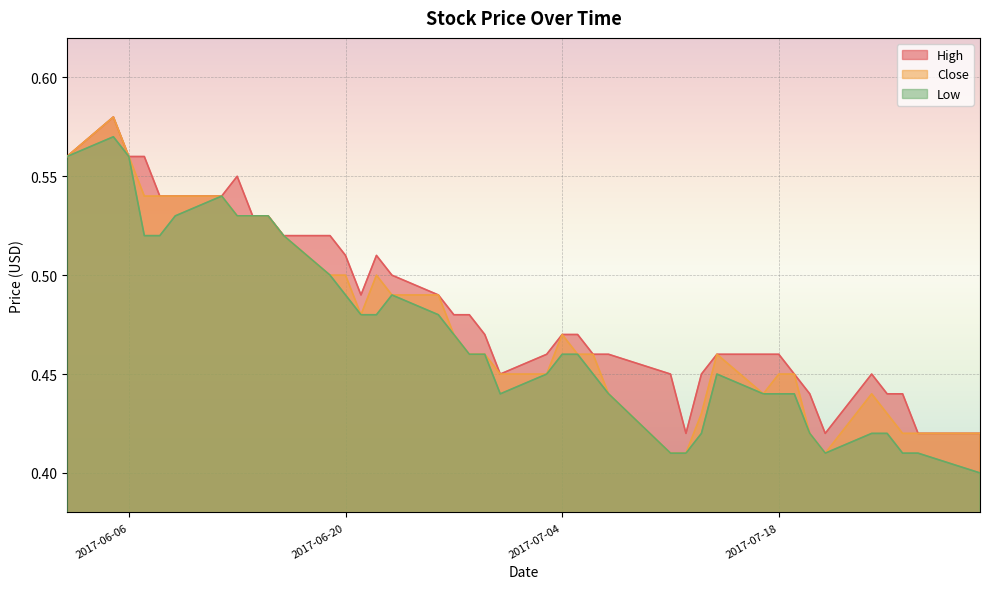

What is the sum of the Low values at 2017-07-31 and 2017-07-17?

0.8